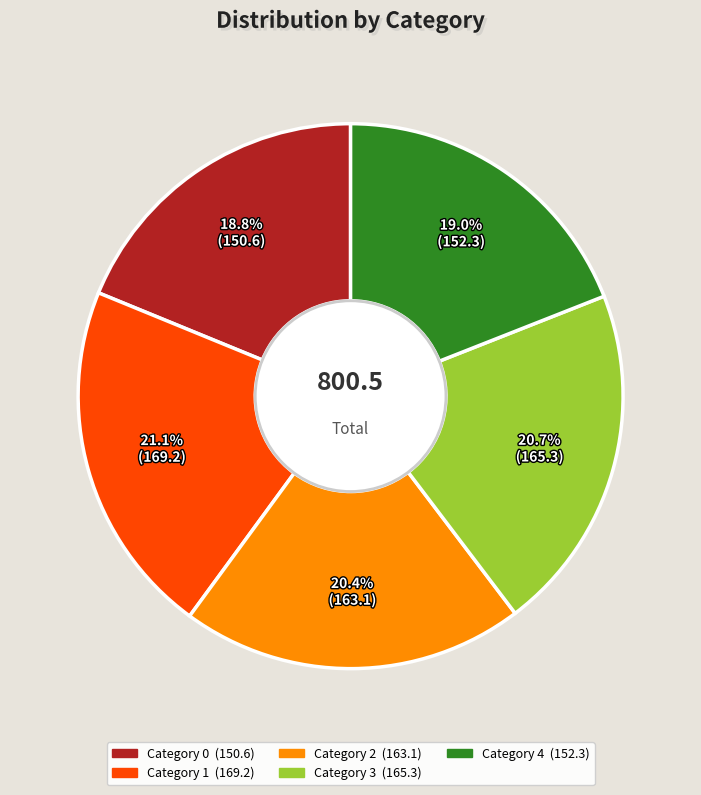

Count the number of slices in the pie.

5